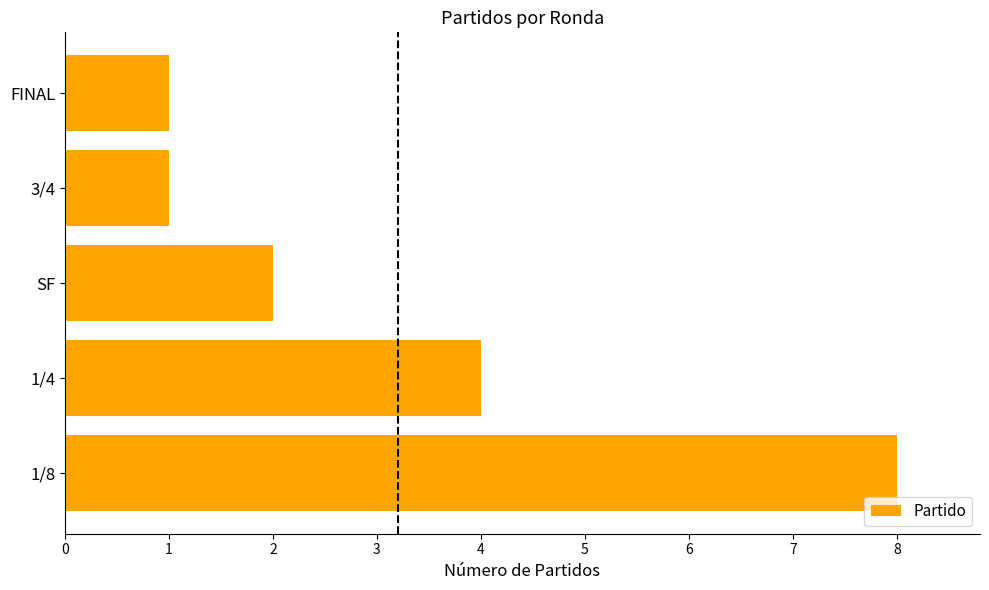

What is the average value?

3